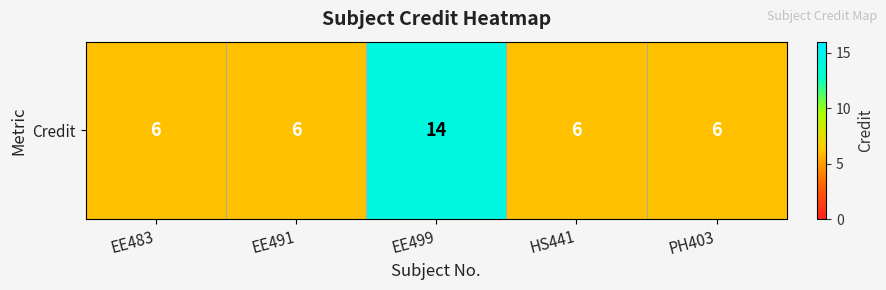

Read the value at HS441.

6